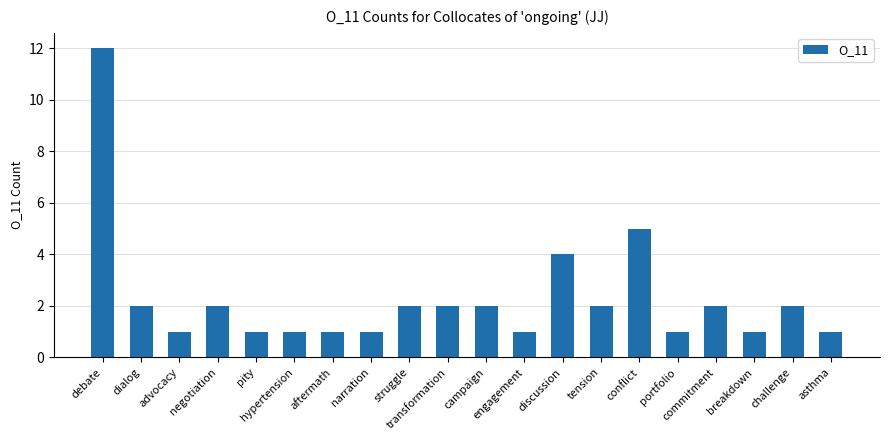

Where is the data nearest to the value 6?

conflict